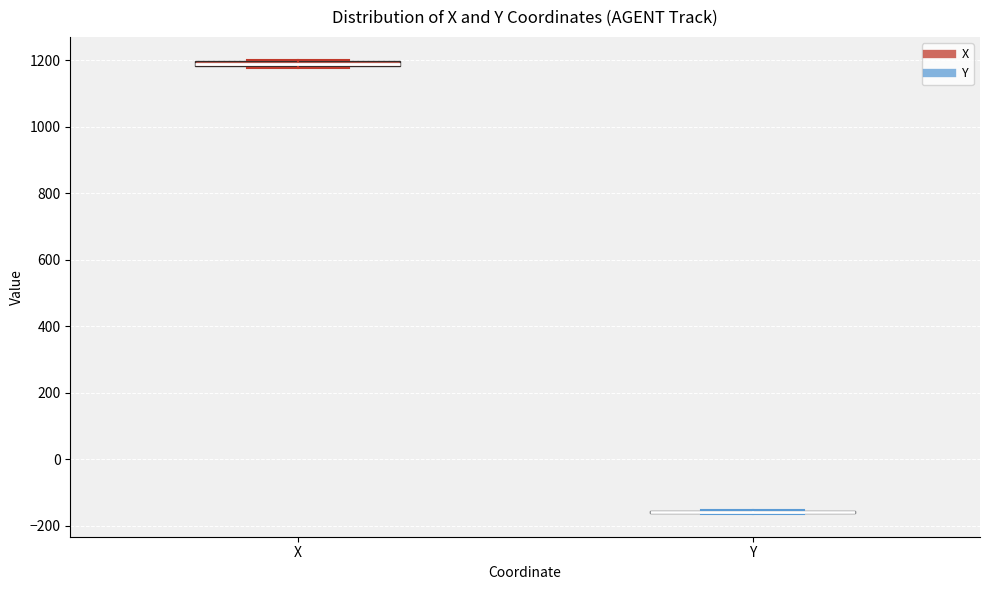

Where is the upper edge of the box for X on the y-axis? The values are not printed on the chart, so give them approximately, as read against the axis.

1200